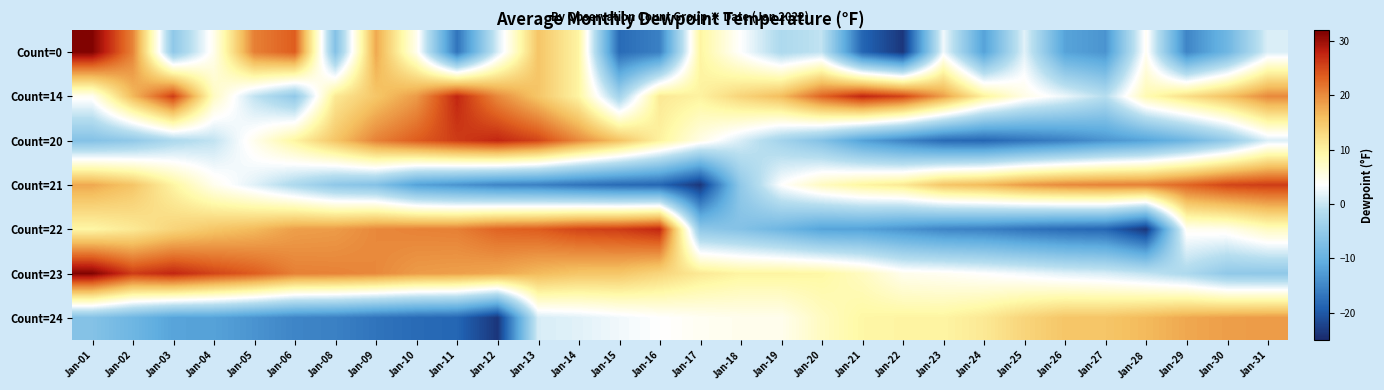

How many distinct data groups are displayed?

7